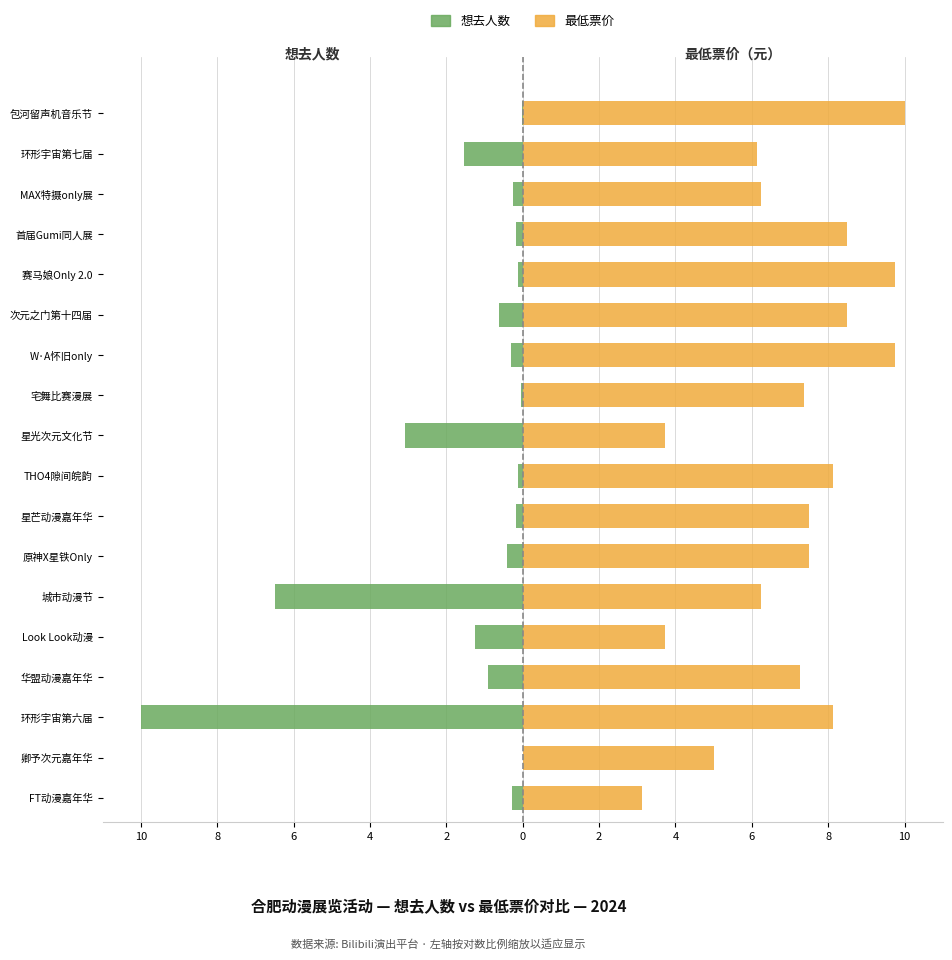

Which series changed the most between 城市动漫节 and 宅舞比赛漫展?

想去人数